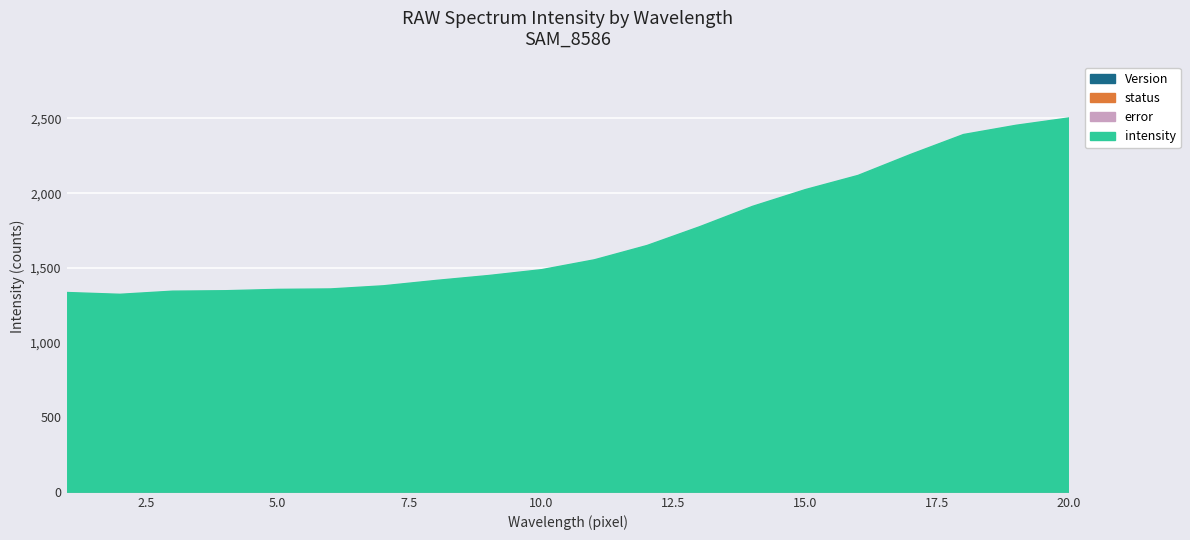

At which category is the sum across all series the highest?

20